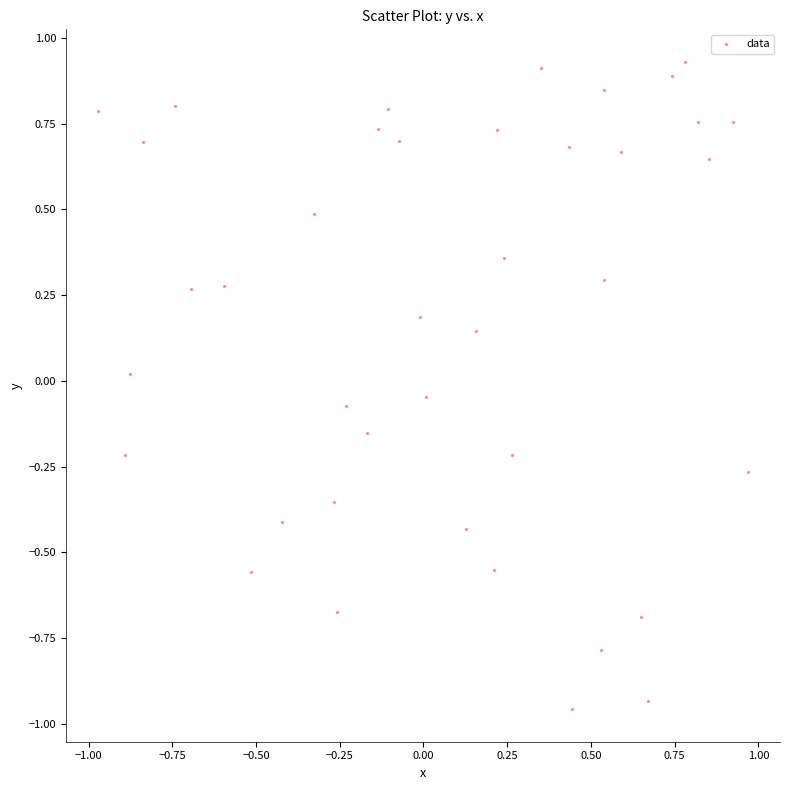

What is the range of Y values (max minus min)?

1.9